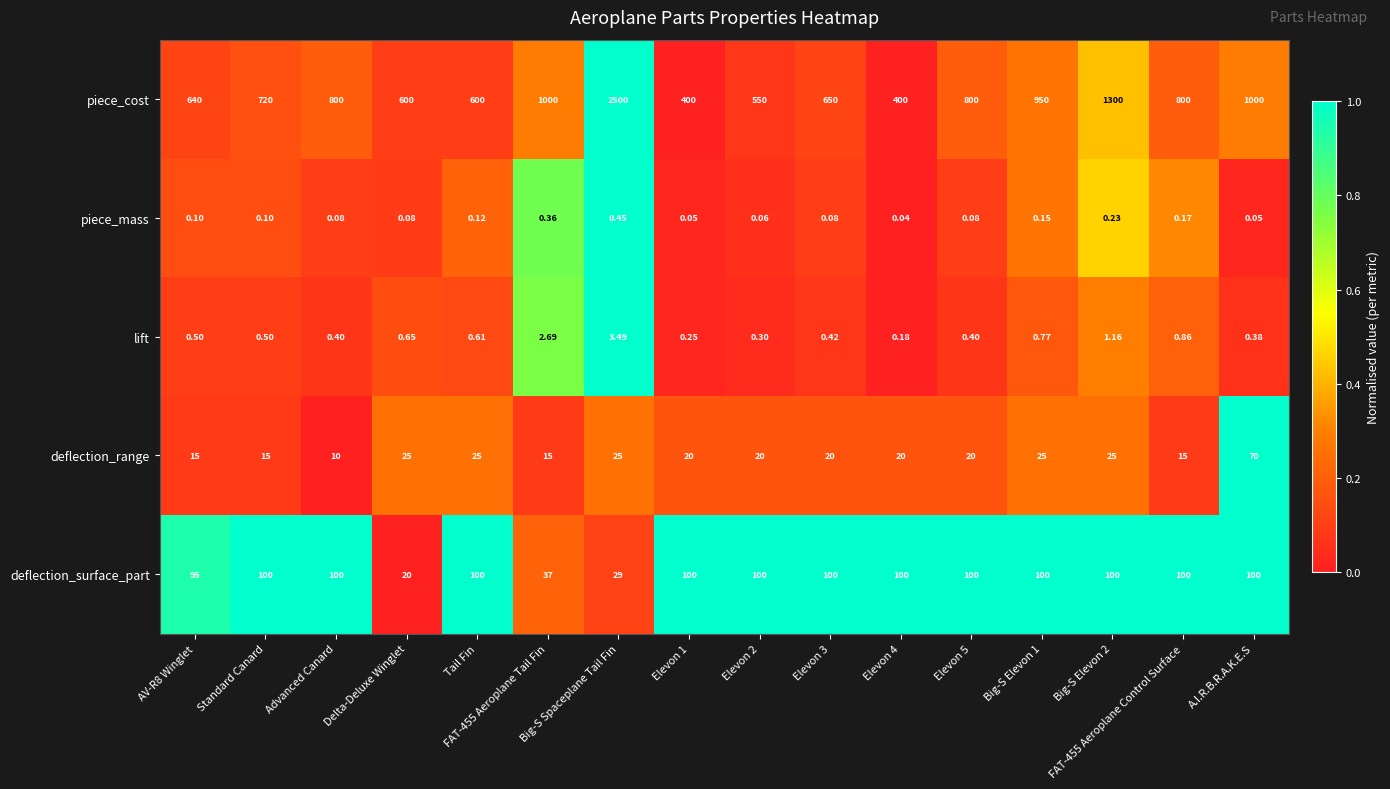

At which category is the sum across all series the highest?

Big-S Spaceplane Tail Fin